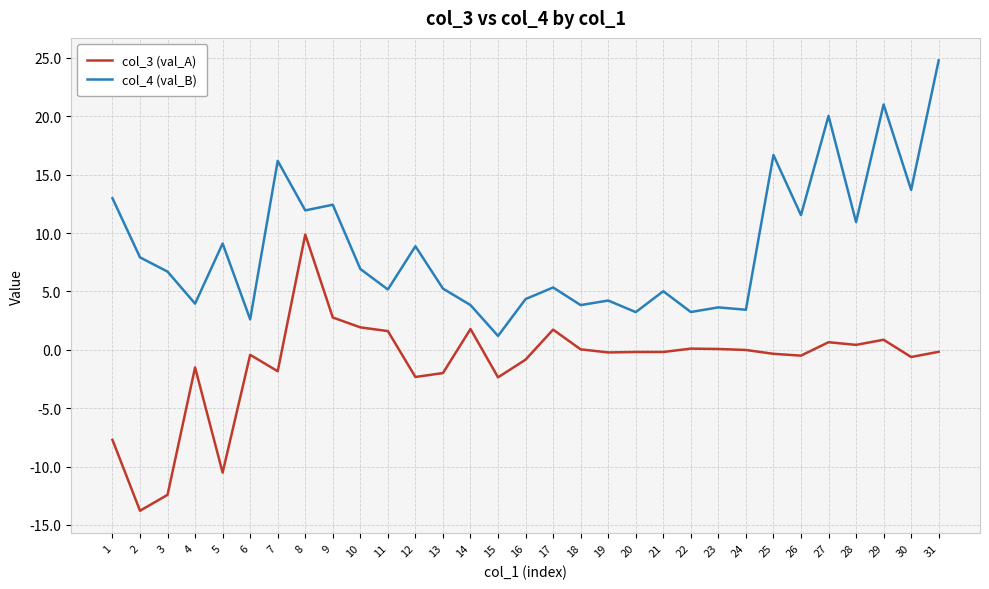

True or false: col_4 (val_B) and col_3 (val_A) intersect in this chart.

False